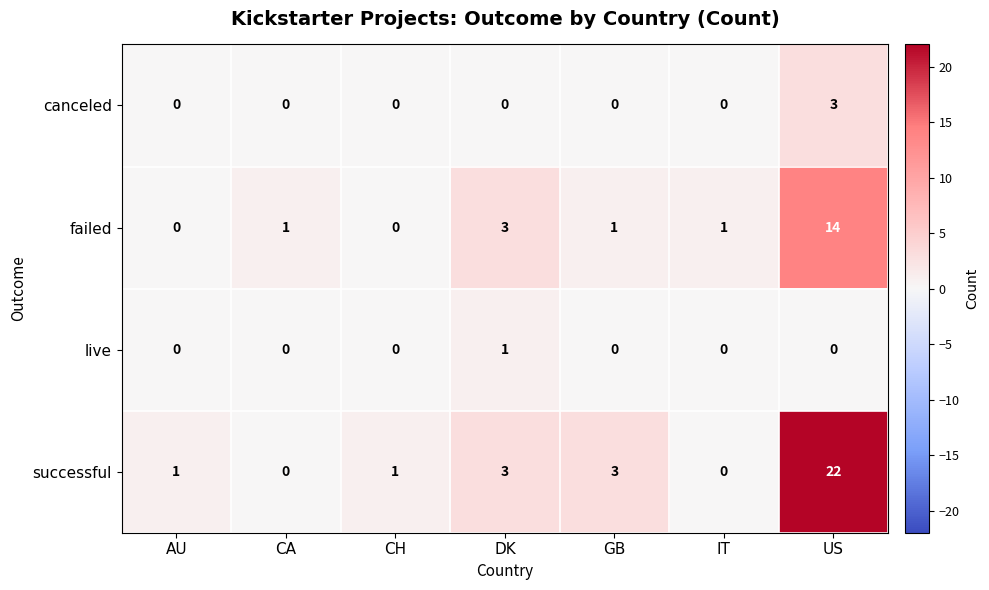

What is the highest value of the failed series?

14